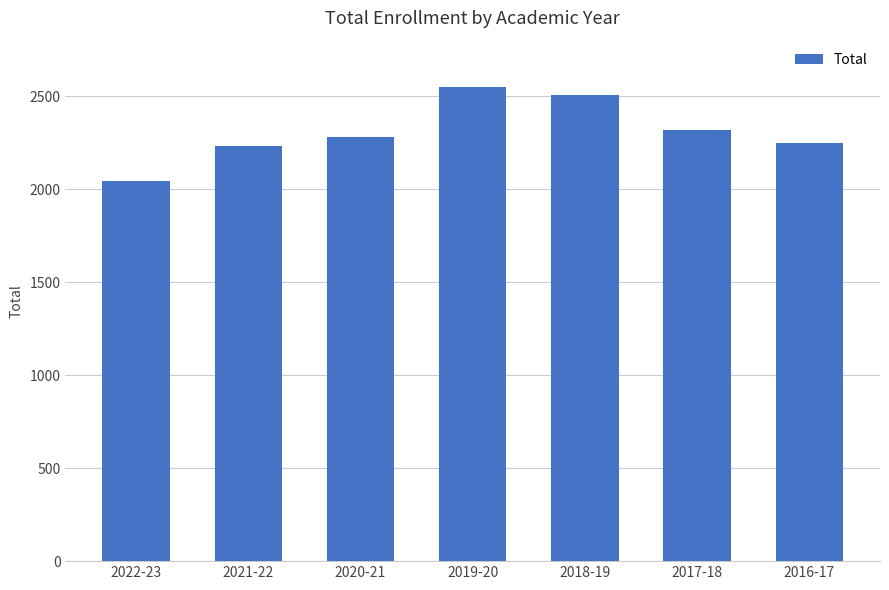

How many distinct data groups are displayed?

1